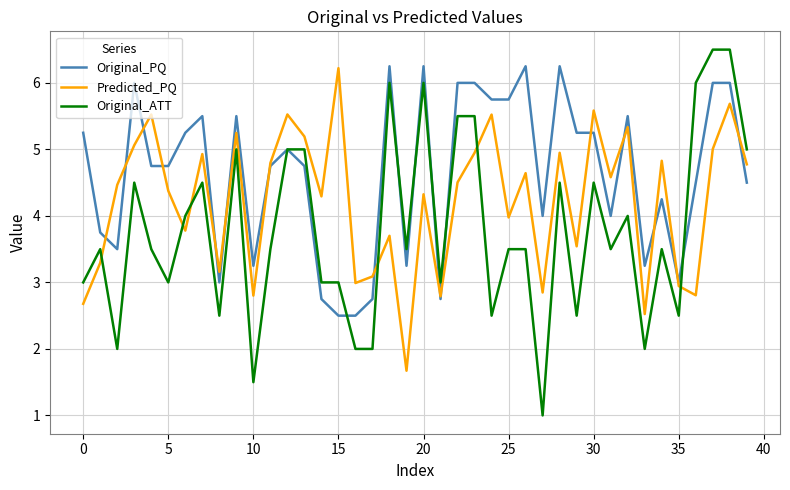

Rank the series by their average value, from highest to lowest.

Original_PQ, Predicted_PQ, Original_ATT